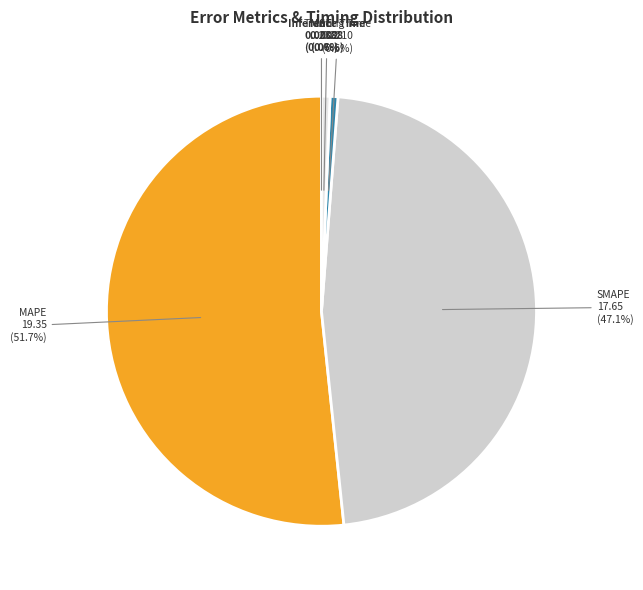

To the nearest percent, what is the difference between the SMAPE and MAPE slice percentages?

5%